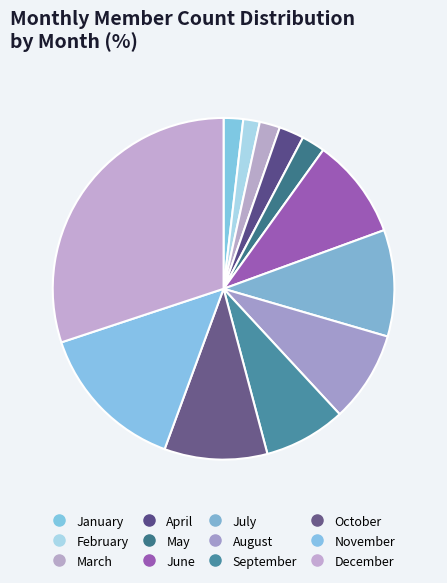

How many segments does this pie chart have?

12